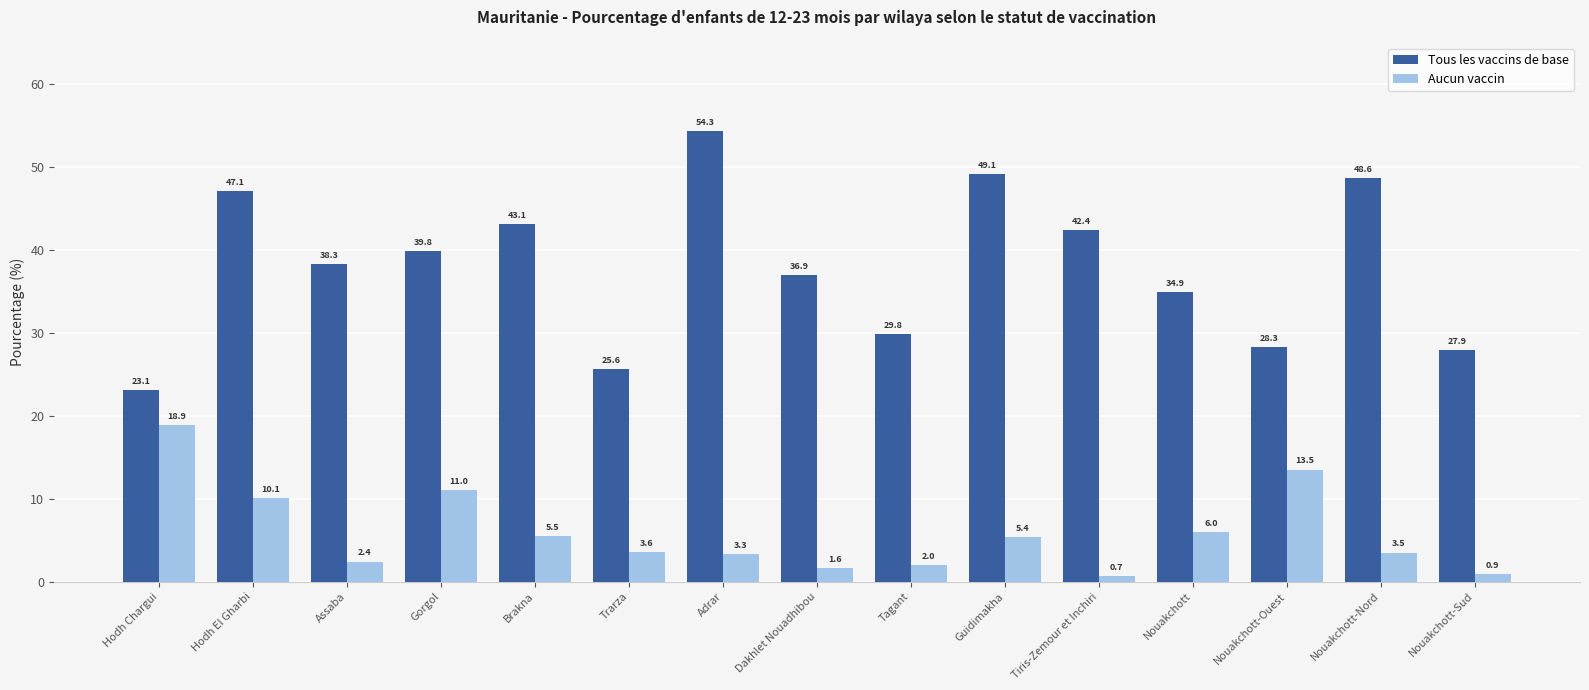

What is the sum of the Tous les vaccins de base values at Guidimakha and Hodh Chargui?

72.2